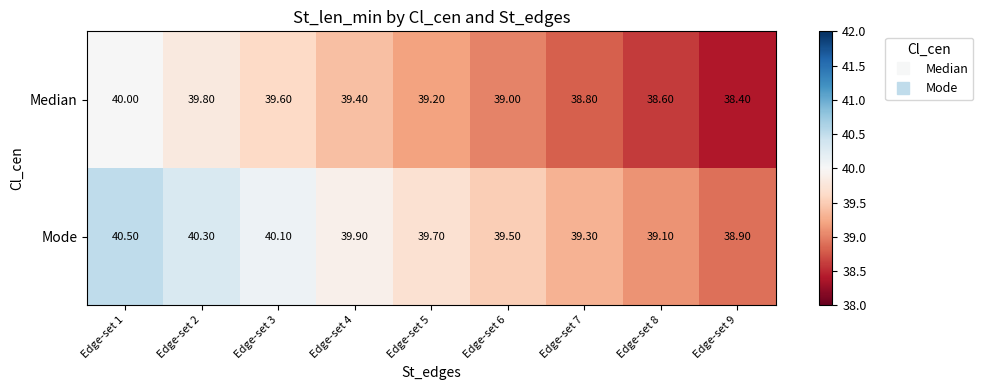

What is the sum of the Median values at Edge-set 6 and Edge-set 4?

78.4